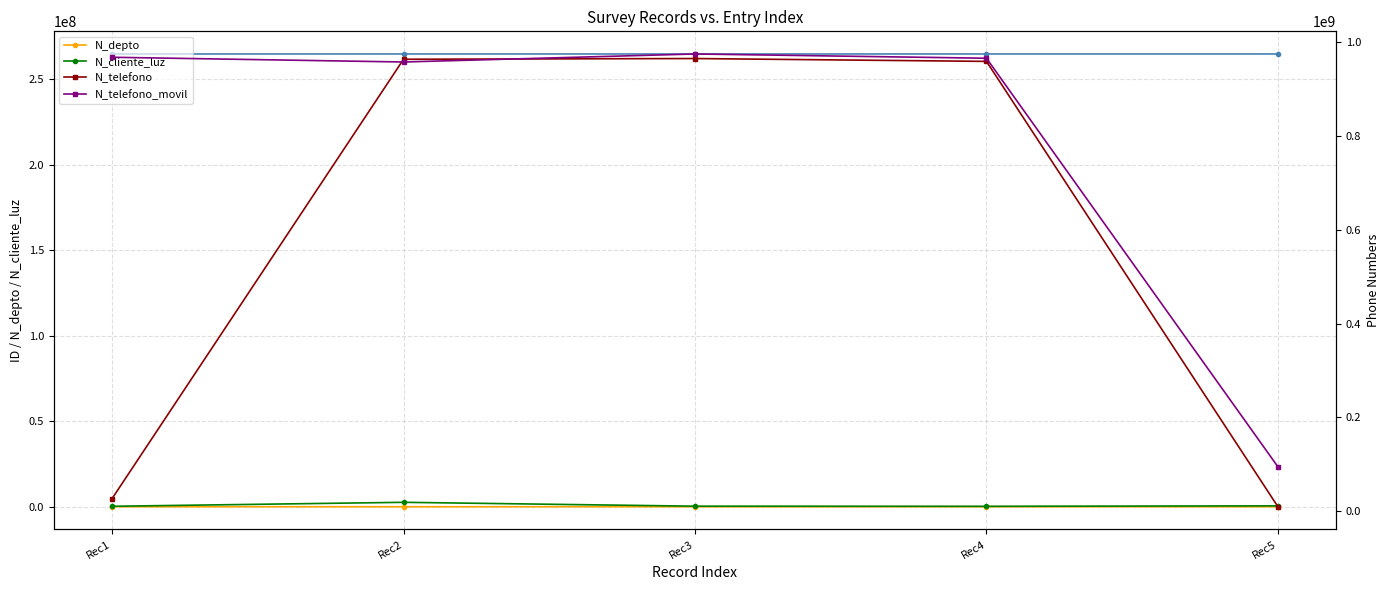

At Rec3, list the series in order from largest to smallest.

N_telefono_movil, N_telefono, N_cliente_luz, N_depto